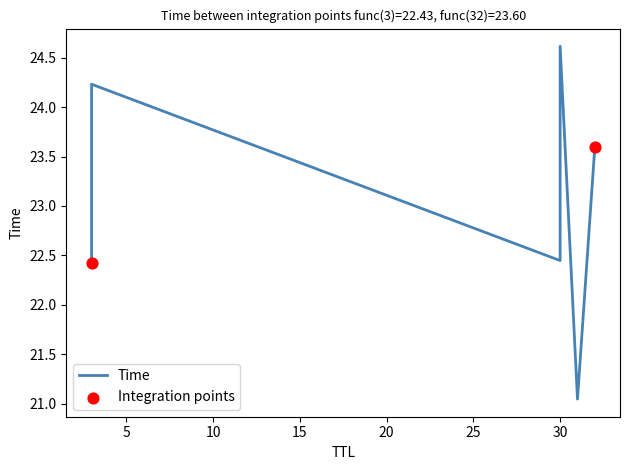

Between 3 and 3, which is larger?

3